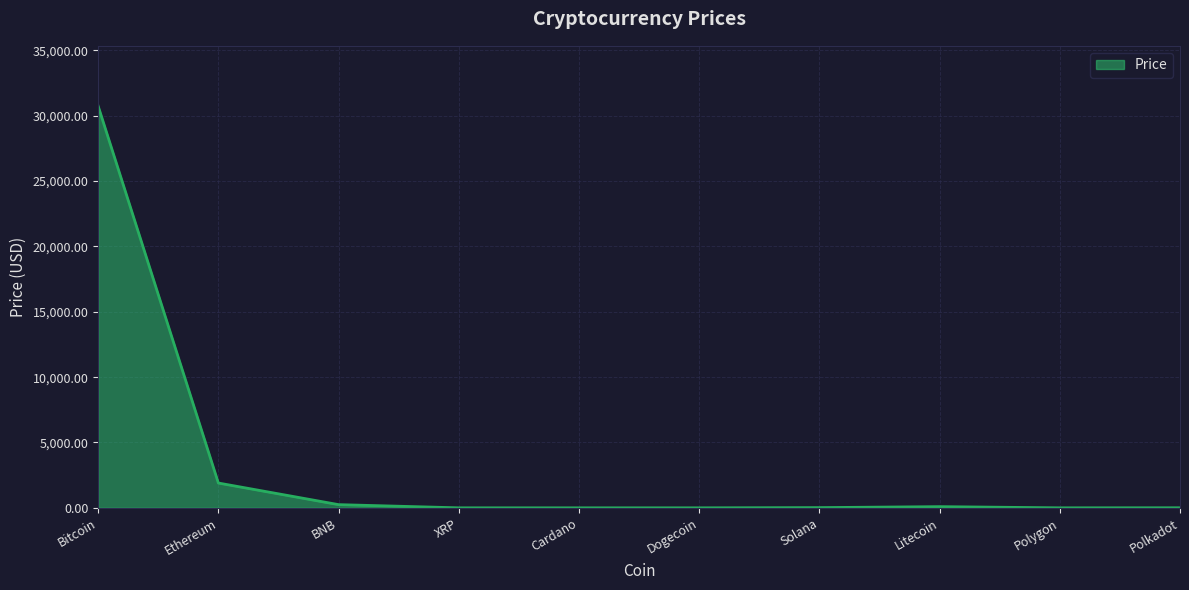

What is the average value?

3299.8